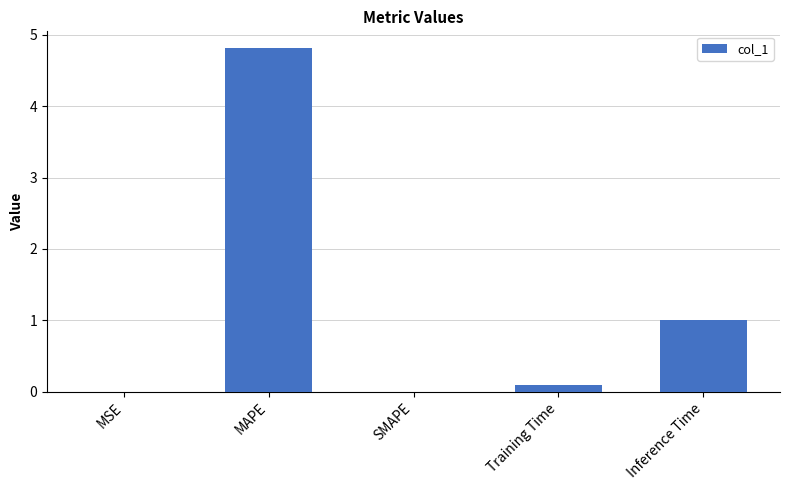

At which category does the chart reach its peak across all series?

MAPE